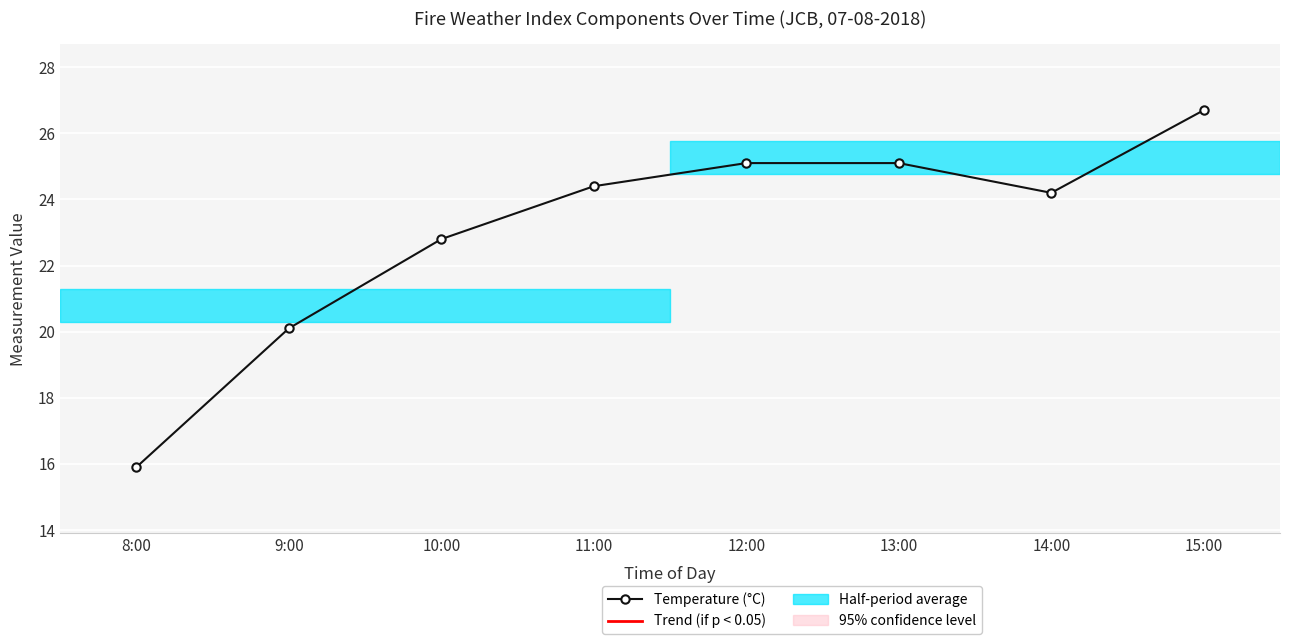

Reading left to right, transcribe all the data shown in this chart.

8:00=15.9	9:00=20.1	10:00=22.8	11:00=24.4	12:00=25.1	13:00=25.1	14:00=24.2	15:00=26.7